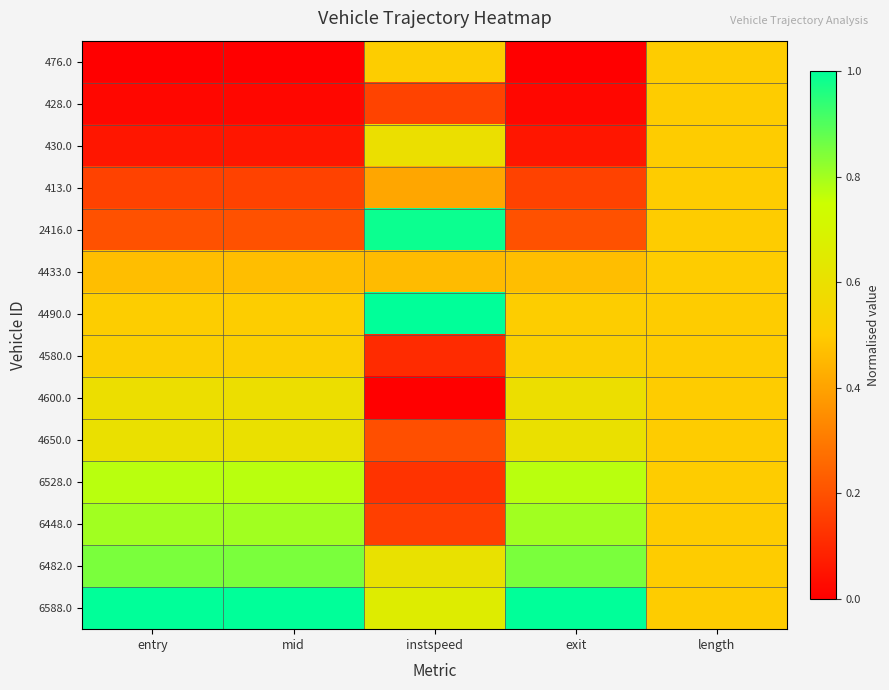

What is the difference between the highest and lowest values at entry?

1.0